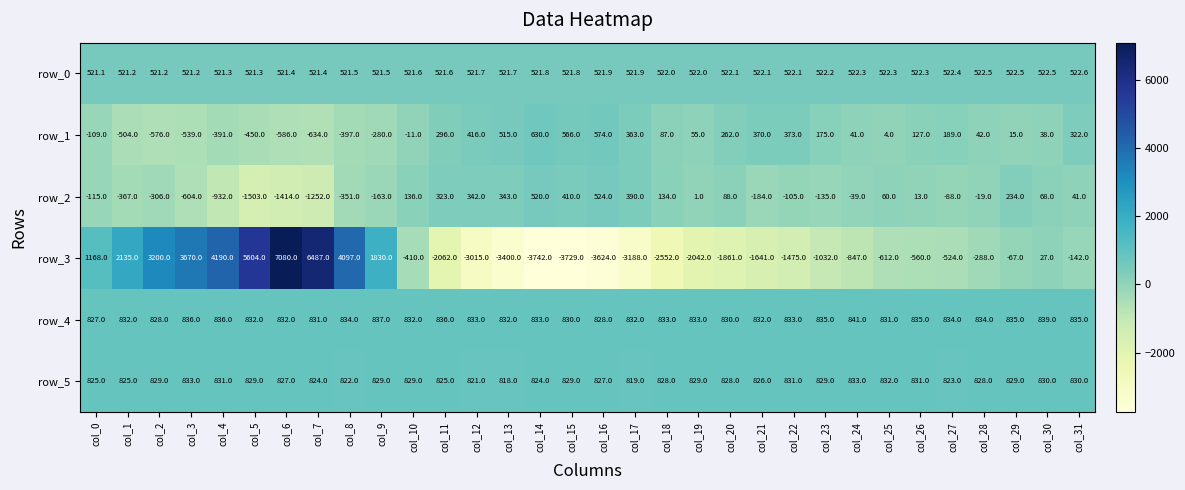

What is the sum of the row_5 values at col_30 and col_28?

1658.0